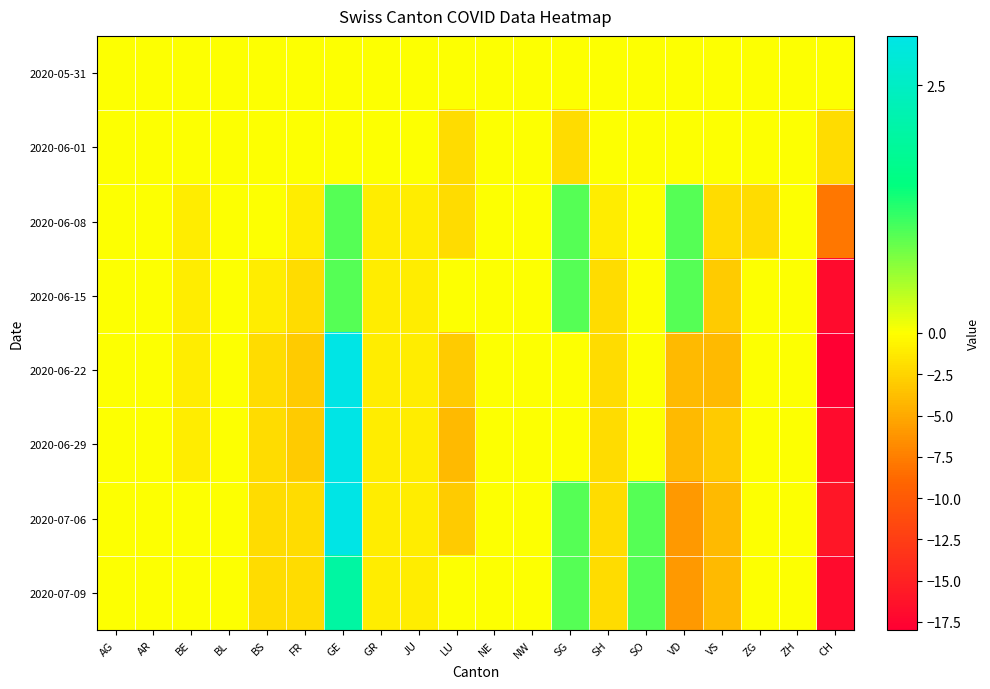

Reading left to right, extract all data points from this chart.

2020-05-31: AG=0	AR=0	BE=0	BL=0	BS=0	FR=0	GE=0	GR=0	JU=0	LU=0	NE=0	NW=0	SG=0	SH=0	SO=0	VD=0	VS=0	ZG=0	ZH=0	CH=0
2020-06-01: AG=0	AR=0	BE=0	BL=0	BS=0	FR=0	GE=0	GR=0	JU=0	LU=-2	NE=0	NW=0	SG=-2	SH=0	SO=0	VD=0	VS=0	ZG=0	ZH=0	CH=-2
2020-06-08: AG=0	AR=0	BE=-1	BL=0	BS=0	FR=-1	GE=1	GR=-1	JU=-1	LU=-2	NE=0	NW=0	SG=1	SH=-1	SO=0	VD=1	VS=-2	ZG=-2	ZH=0	CH=-8
2020-06-15: AG=0	AR=0	BE=-1	BL=0	BS=-1	FR=-2	GE=1	GR=-1	JU=-1	LU=0	NE=0	NW=0	SG=1	SH=-2	SO=0	VD=1	VS=-3	ZG=0	ZH=0	CH=-17
2020-06-22: AG=0	AR=0	BE=-1	BL=0	BS=-2	FR=-3	GE=3	GR=-1	JU=-1	LU=-3	NE=0	NW=0	SG=0	SH=-2	SO=0	VD=-4	VS=-4	ZG=0	ZH=0	CH=-18
2020-06-29: AG=0	AR=0	BE=-1	BL=0	BS=-2	FR=-3	GE=3	GR=-1	JU=-1	LU=-4	NE=0	NW=0	SG=0	SH=-2	SO=0	VD=-4	VS=-3	ZG=0	ZH=0	CH=-17
2020-07-06: AG=0	AR=0	BE=0	BL=0	BS=-2	FR=-2	GE=3	GR=-1	JU=-1	LU=-3	NE=0	NW=0	SG=1	SH=-2	SO=1	VD=-6	VS=-4	ZG=0	ZH=0	CH=-16
2020-07-09: AG=0	AR=0	BE=0	BL=0	BS=-2	FR=-2	GE=2	GR=-1	JU=-1	LU=0	NE=0	NW=0	SG=1	SH=-2	SO=1	VD=-6	VS=-4	ZG=0	ZH=0	CH=-17